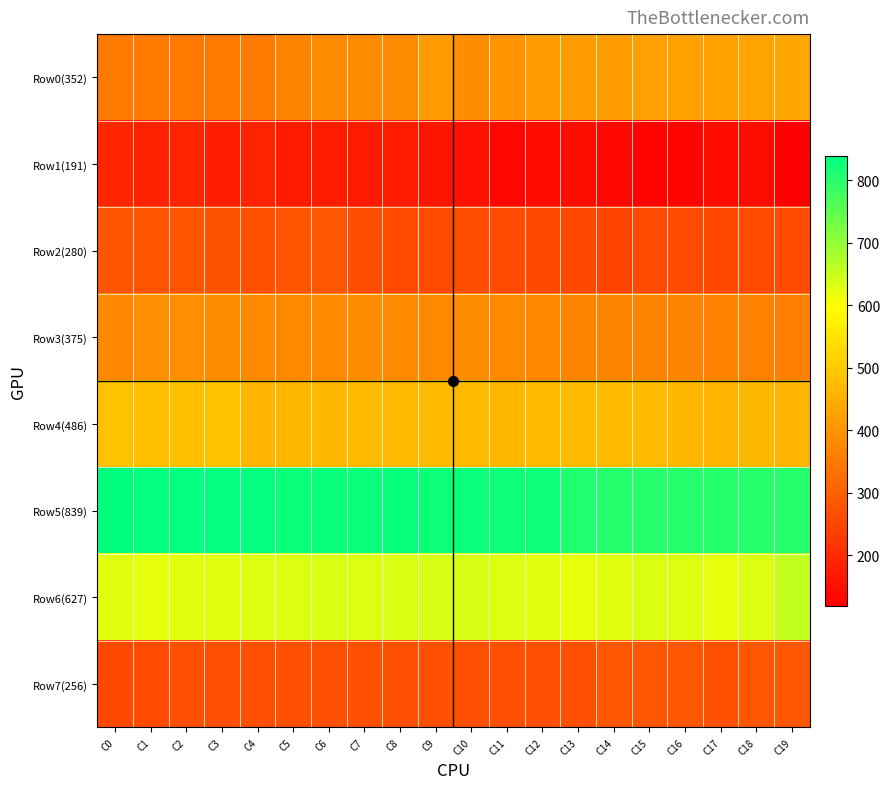

What is the maximum value shown in the chart?

839